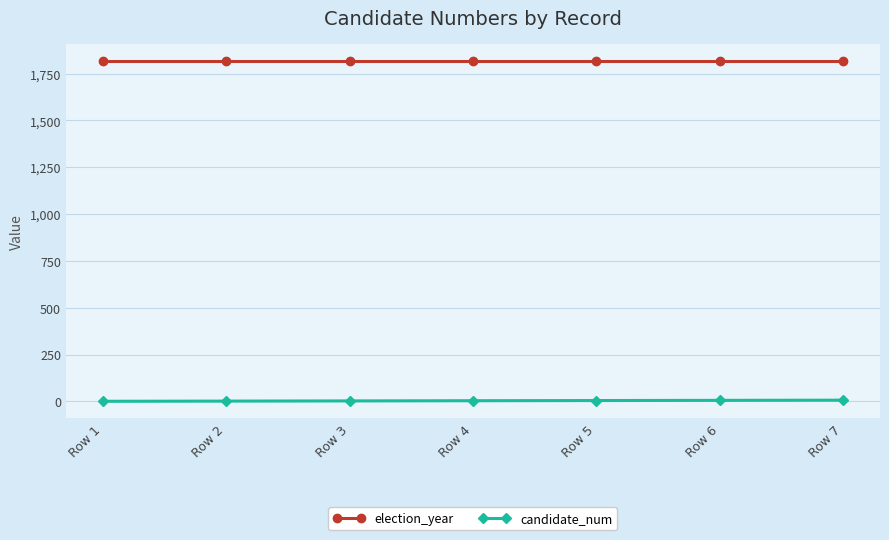

True or false: candidate_num and election_year intersect in this chart.

False